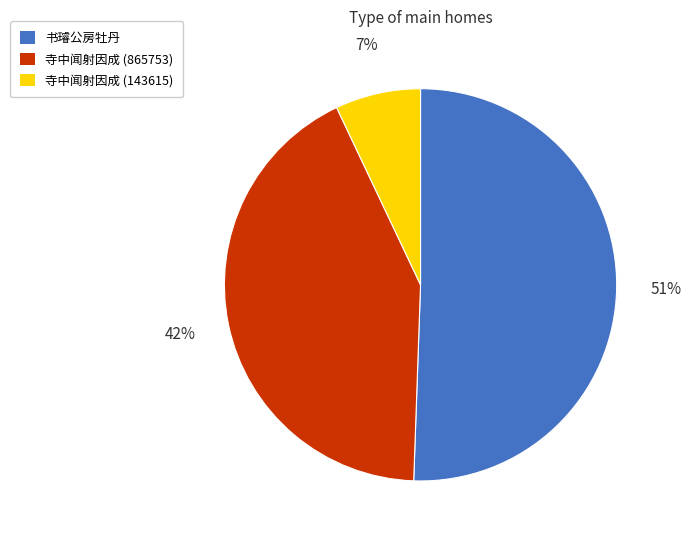

Rank the categories by value from highest to lowest.

书璿公房牡丹, 寺中闻射因成 (865753), 寺中闻射因成 (143615)